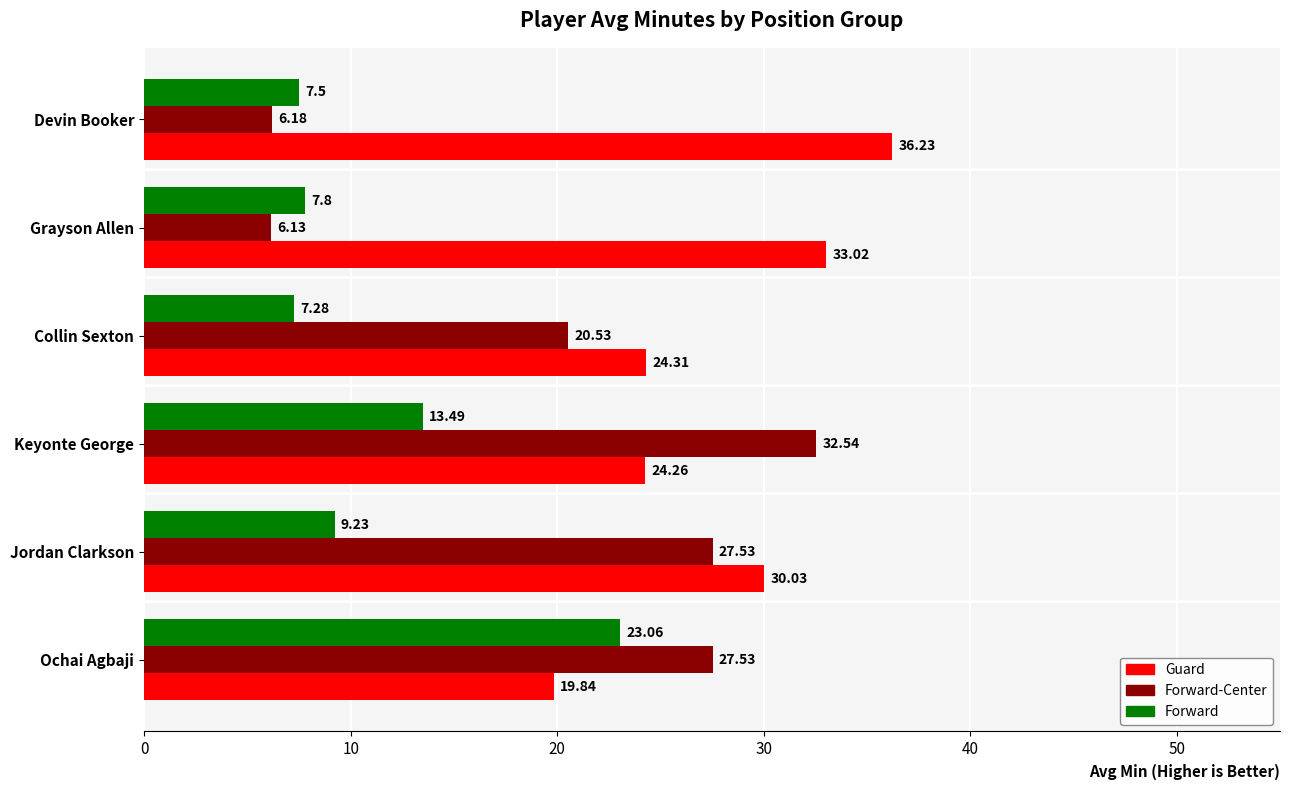

At which category is the sum across all series the highest?

Ochai Agbaji